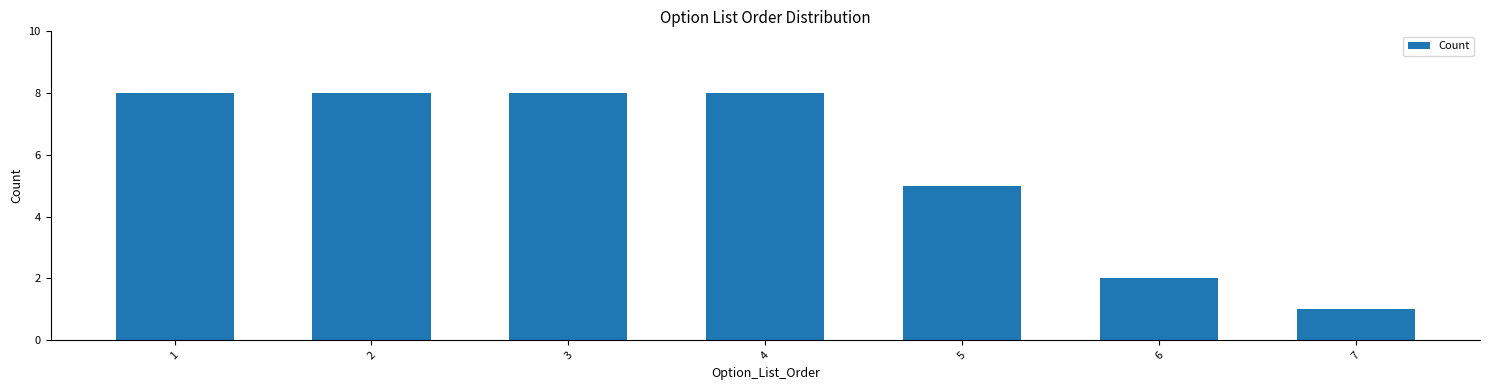

Reading left to right, list all the values displayed in this chart.

8	8	8	8	5	2	1